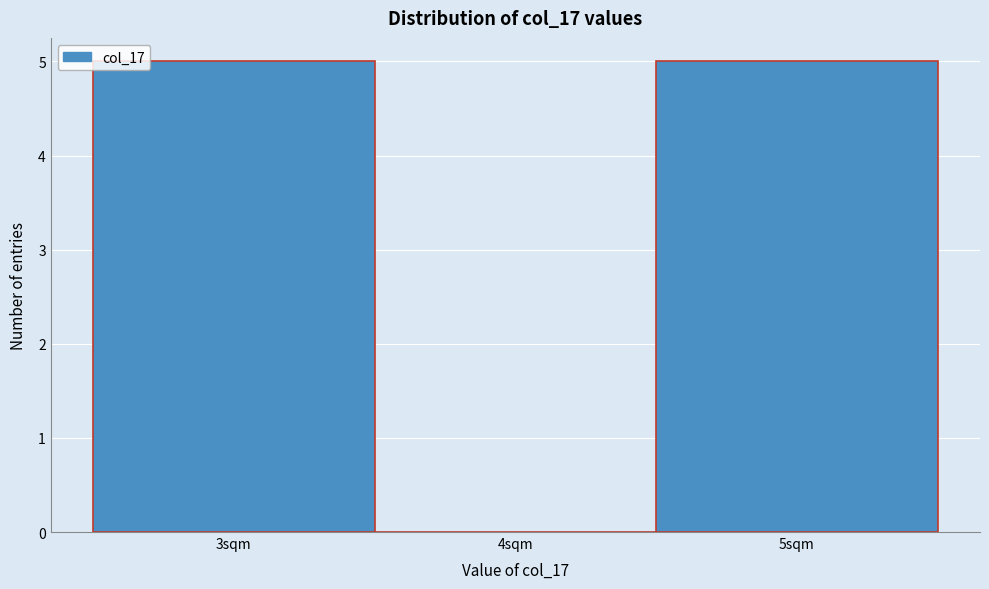

Reading left to right, list every bar in this chart as the range it spans on the x-axis followed by its height. The values are not printed on the chart, so give them approximately, as read against the axis.

2.5 to 3.5: 5
3.5 to 4.5: 0
4.5 to 5.5: 5